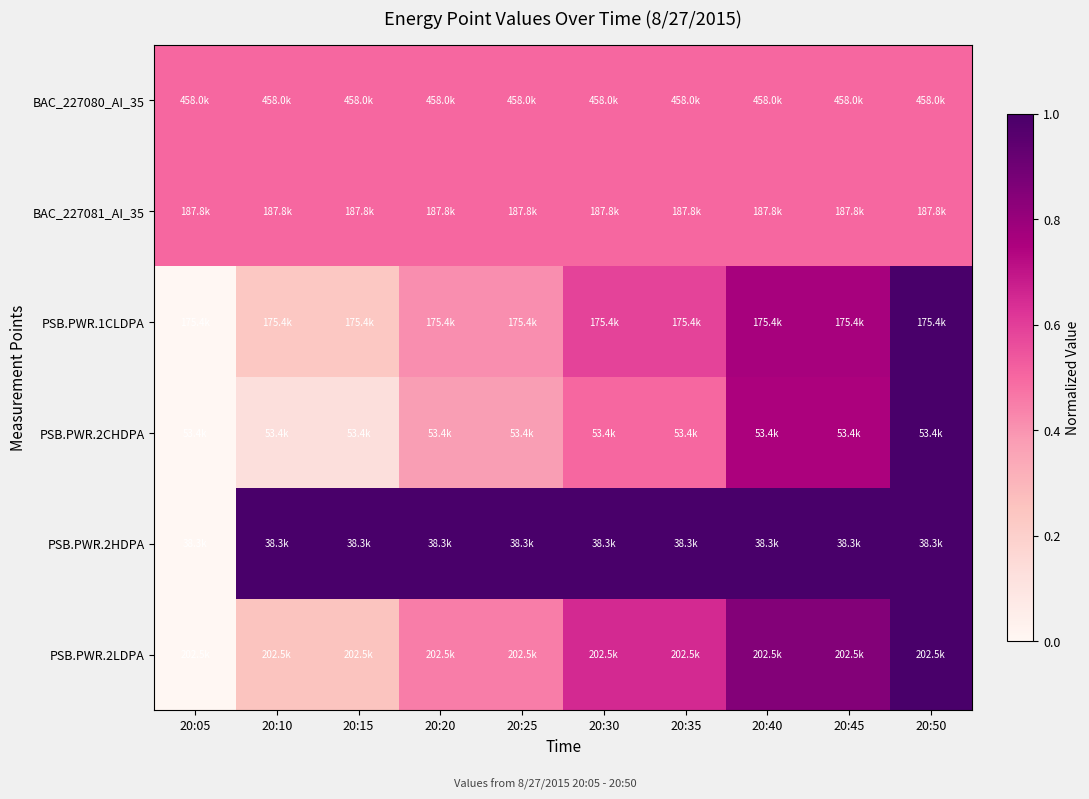

At which category is the sum across all series the highest?

20:50